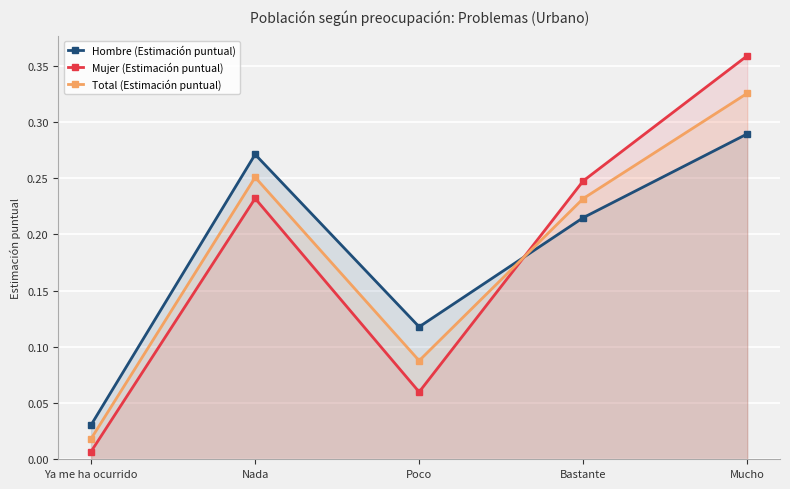

Where is Mujer (Estimación puntual) nearest to the value 0?

Ya me ha ocurrido